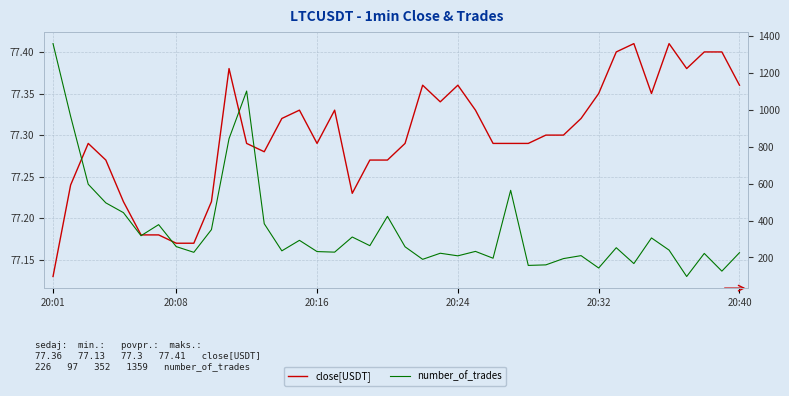

True or false: close[USDT] and number_of_trades cross at least once.

False